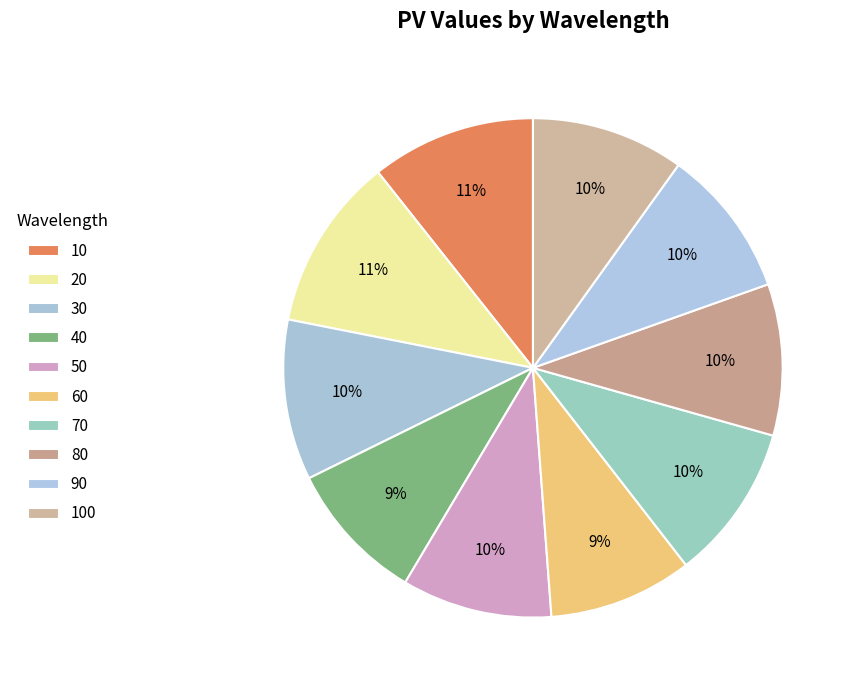

What percentage is NOT represented by 70?

89.9%